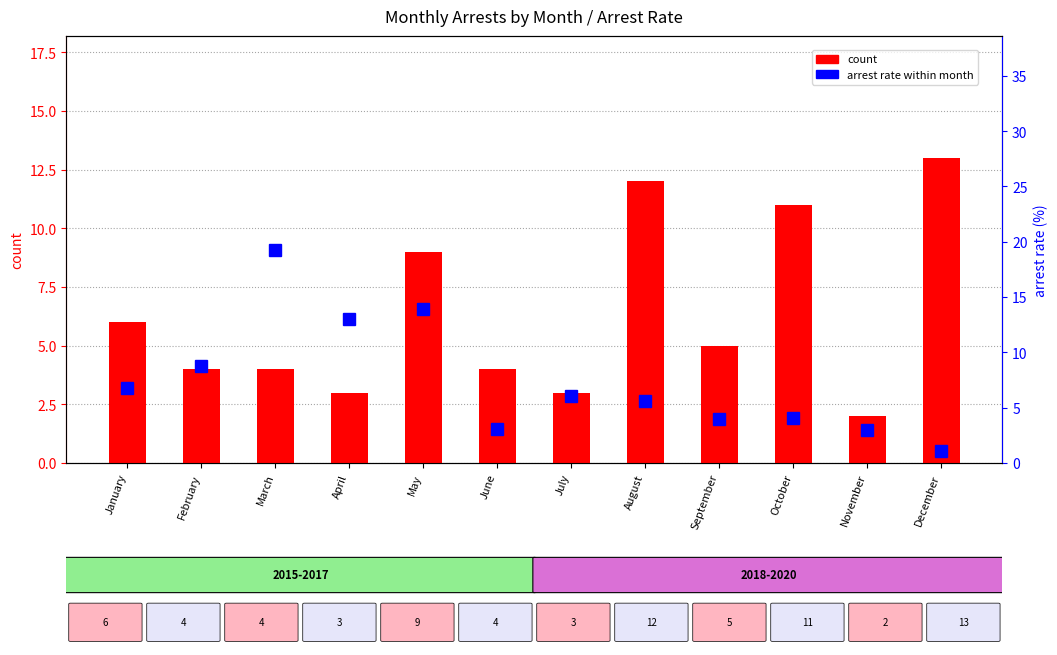

How many groups of bars are there?

12